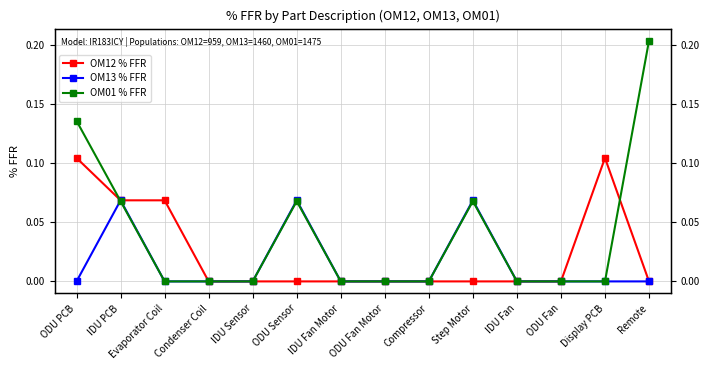

What position from the right is Condenser Coil?

11